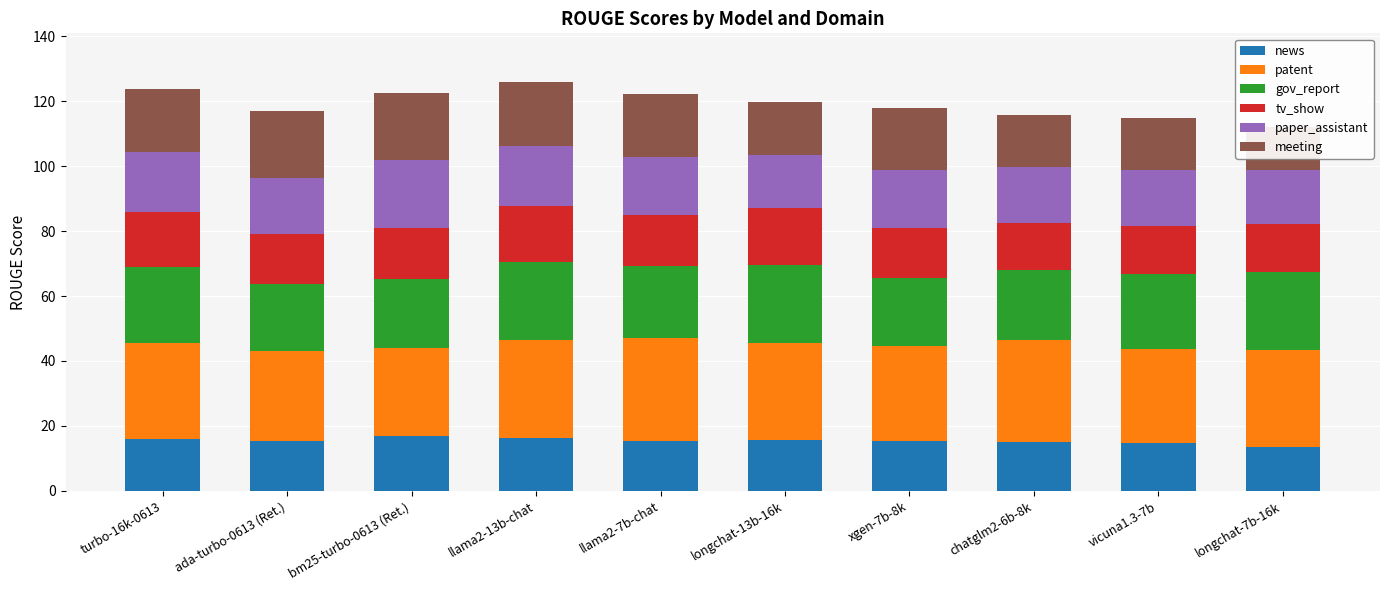

Reading right to left, transcribe all the data shown in this chart.

news: 13.4	14.8	15.1	15.3	15.8	15.5	16.3	16.8	15.4	16.1
patent: 30.1	28.8	31.4	29.2	29.8	31.6	30.3	27.1	27.6	29.3
gov_report: 23.9	23.2	21.5	21.1	24.1	22.2	24.0	21.5	20.8	23.6
tv_show: 14.7	14.8	14.5	15.2	17.3	15.6	17.2	15.4	15.2	16.9
paper_assistant: 16.7	17.3	17.3	17.9	16.4	18.0	18.4	21.2	17.3	18.6
meeting: 13.2	15.8	15.8	19.1	16.3	19.3	19.6	20.6	20.8	19.3